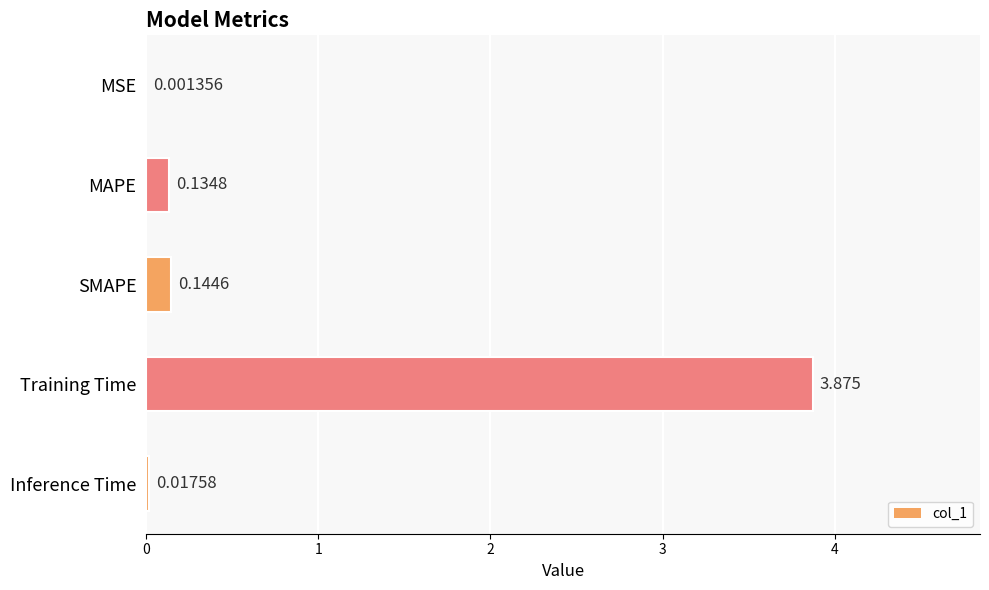

Which has a higher value, Training Time or MAPE?

Training Time